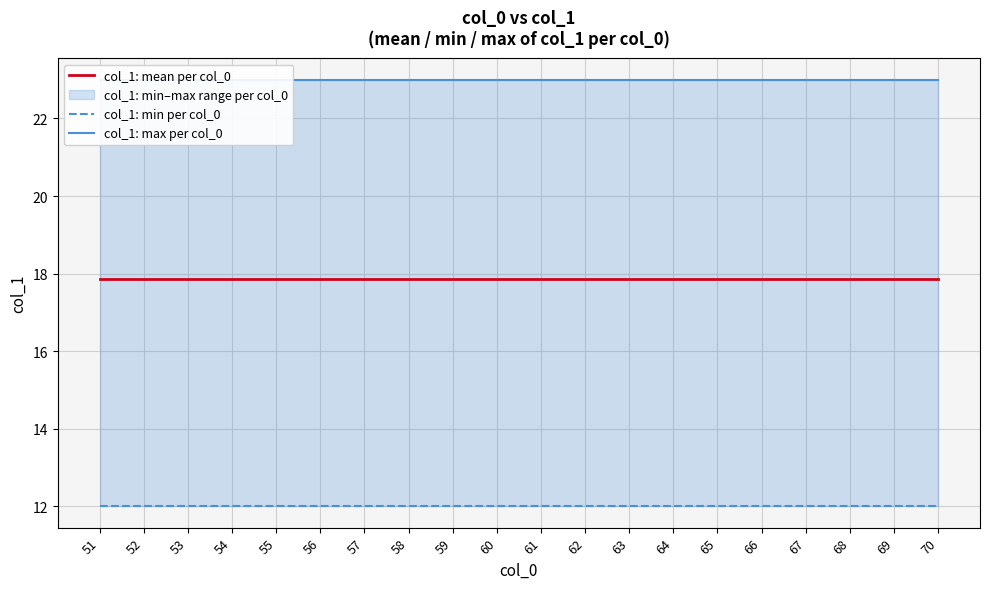

True or false: col_1: mean per col_0 and col_1: min per col_0 intersect in this chart.

False